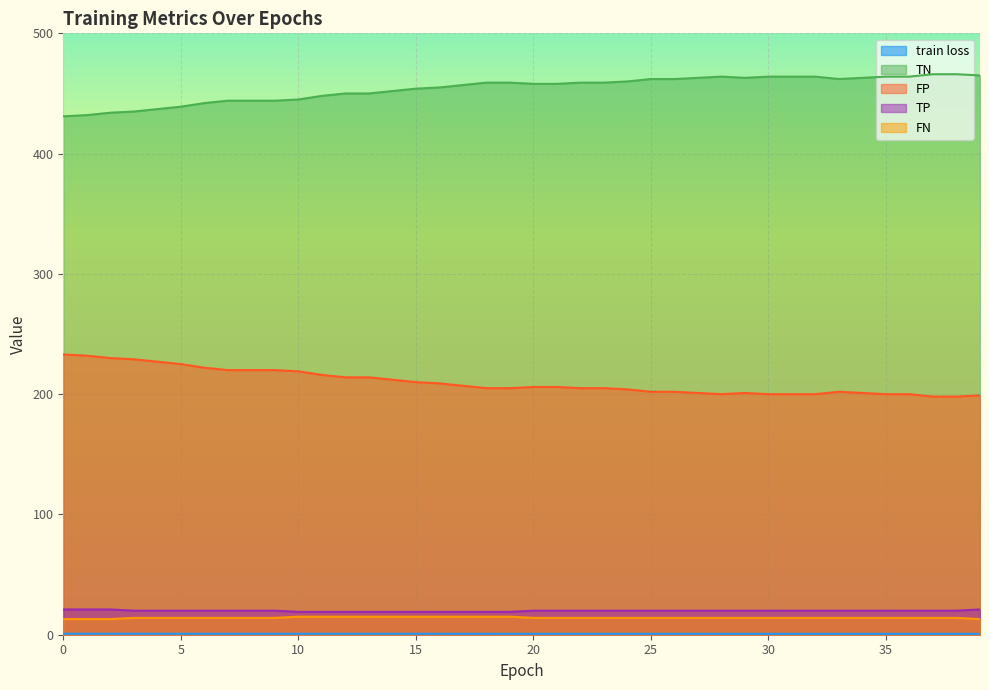

Reading left to right, list all the values displayed in this chart.

train loss: 0=0.8	1=0.8	2=0.8	3=0.8	4=0.8	5=0.8	6=0.8	7=0.8	8=0.8	9=0.8	10=0.8	11=0.8	12=0.8	13=0.8	14=0.8	15=0.8	16=0.8	17=0.8	18=0.8	19=0.8	20=0.8	21=0.8	22=0.8	23=0.7	24=0.7	25=0.7	26=0.7	27=0.7	28=0.7	29=0.7	30=0.7	31=0.7	32=0.7	33=0.7	34=0.7	35=0.7	36=0.7	37=0.7	38=0.7	39=0.7
TN: 0=431.0	1=432.0	2=434.0	3=435.0	4=437.0	5=439.0	6=442.0	7=444.0	8=444.0	9=444.0	10=445.0	11=448.0	12=450.0	13=450.0	14=452.0	15=454.0	16=455.0	17=457.0	18=459.0	19=459.0	20=458.0	21=458.0	22=459.0	23=459.0	24=460.0	25=462.0	26=462.0	27=463.0	28=464.0	29=463.0	30=464.0	31=464.0	32=464.0	33=462.0	34=463.0	35=464.0	36=464.0	37=466.0	38=466.0	39=465.0
FP: 0=233.0	1=232.0	2=230.0	3=229.0	4=227.0	5=225.0	6=222.0	7=220.0	8=220.0	9=220.0	10=219.0	11=216.0	12=214.0	13=214.0	14=212.0	15=210.0	16=209.0	17=207.0	18=205.0	19=205.0	20=206.0	21=206.0	22=205.0	23=205.0	24=204.0	25=202.0	26=202.0	27=201.0	28=200.0	29=201.0	30=200.0	31=200.0	32=200.0	33=202.0	34=201.0	35=200.0	36=200.0	37=198.0	38=198.0	39=199.0
TP: 0=21.0	1=21.0	2=21.0	3=20.0	4=20.0	5=20.0	6=20.0	7=20.0	8=20.0	9=20.0	10=19.0	11=19.0	12=19.0	13=19.0	14=19.0	15=19.0	16=19.0	17=19.0	18=19.0	19=19.0	20=20.0	21=20.0	22=20.0	23=20.0	24=20.0	25=20.0	26=20.0	27=20.0	28=20.0	29=20.0	30=20.0	31=20.0	32=20.0	33=20.0	34=20.0	35=20.0	36=20.0	37=20.0	38=20.0	39=21.0
FN: 0=13.0	1=13.0	2=13.0	3=14.0	4=14.0	5=14.0	6=14.0	7=14.0	8=14.0	9=14.0	10=15.0	11=15.0	12=15.0	13=15.0	14=15.0	15=15.0	16=15.0	17=15.0	18=15.0	19=15.0	20=14.0	21=14.0	22=14.0	23=14.0	24=14.0	25=14.0	26=14.0	27=14.0	28=14.0	29=14.0	30=14.0	31=14.0	32=14.0	33=14.0	34=14.0	35=14.0	36=14.0	37=14.0	38=14.0	39=13.0